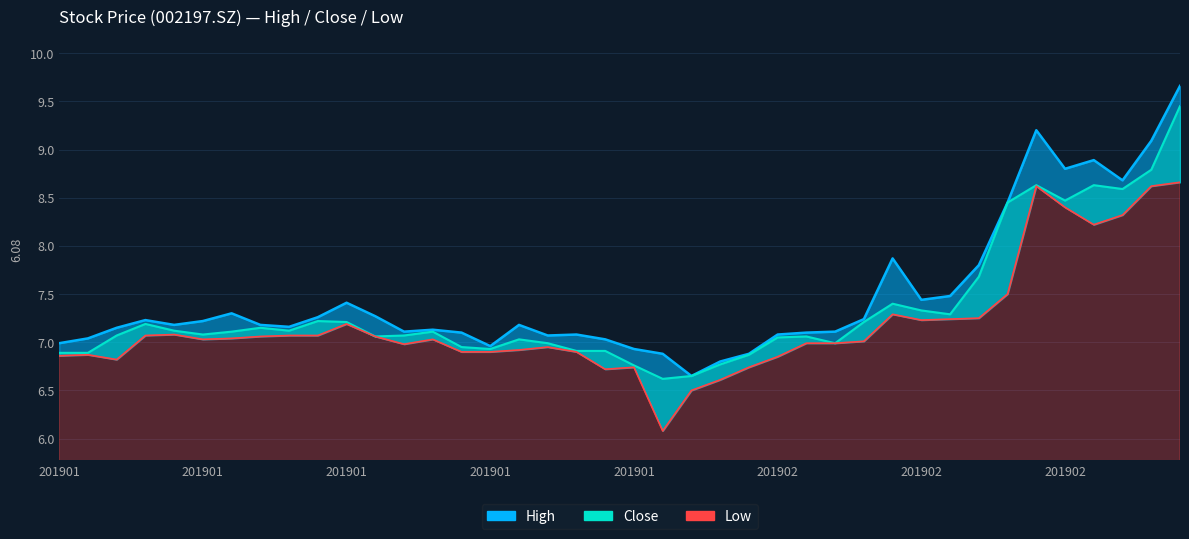

What is the sum of all Low values?

287.4